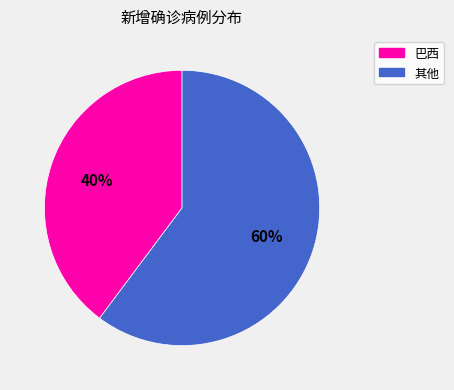

Between 其他 and 巴西, which is larger?

其他